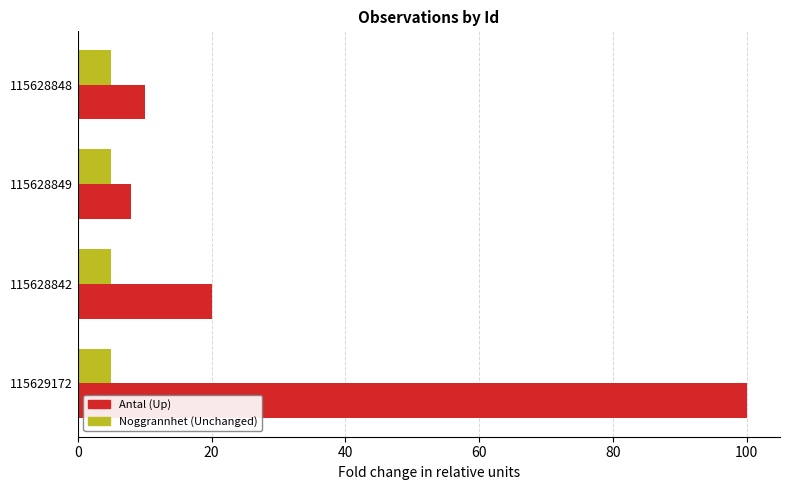

How many series are shown in this chart?

2